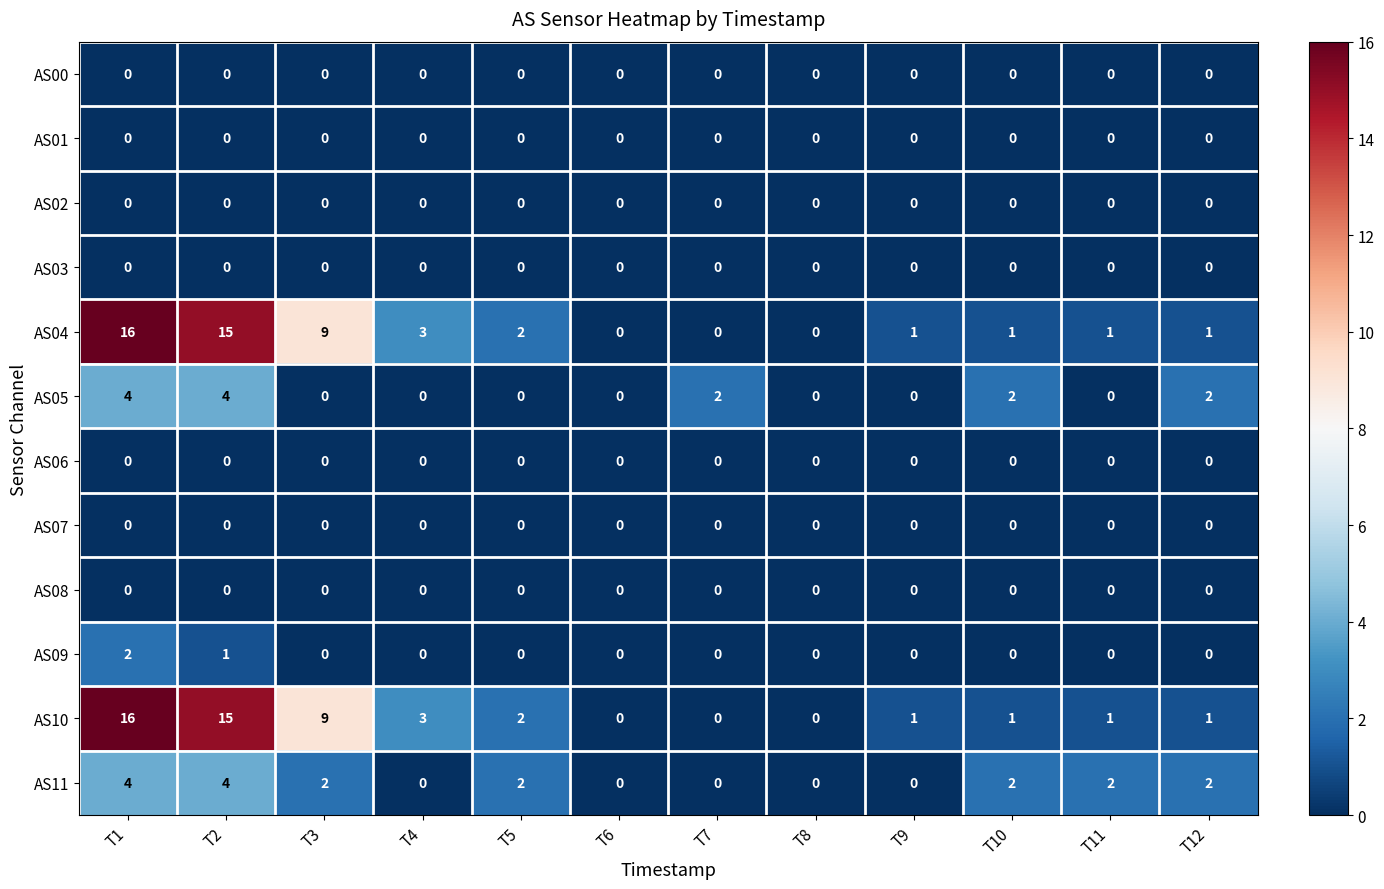

What is the total value across all series at T11?

4